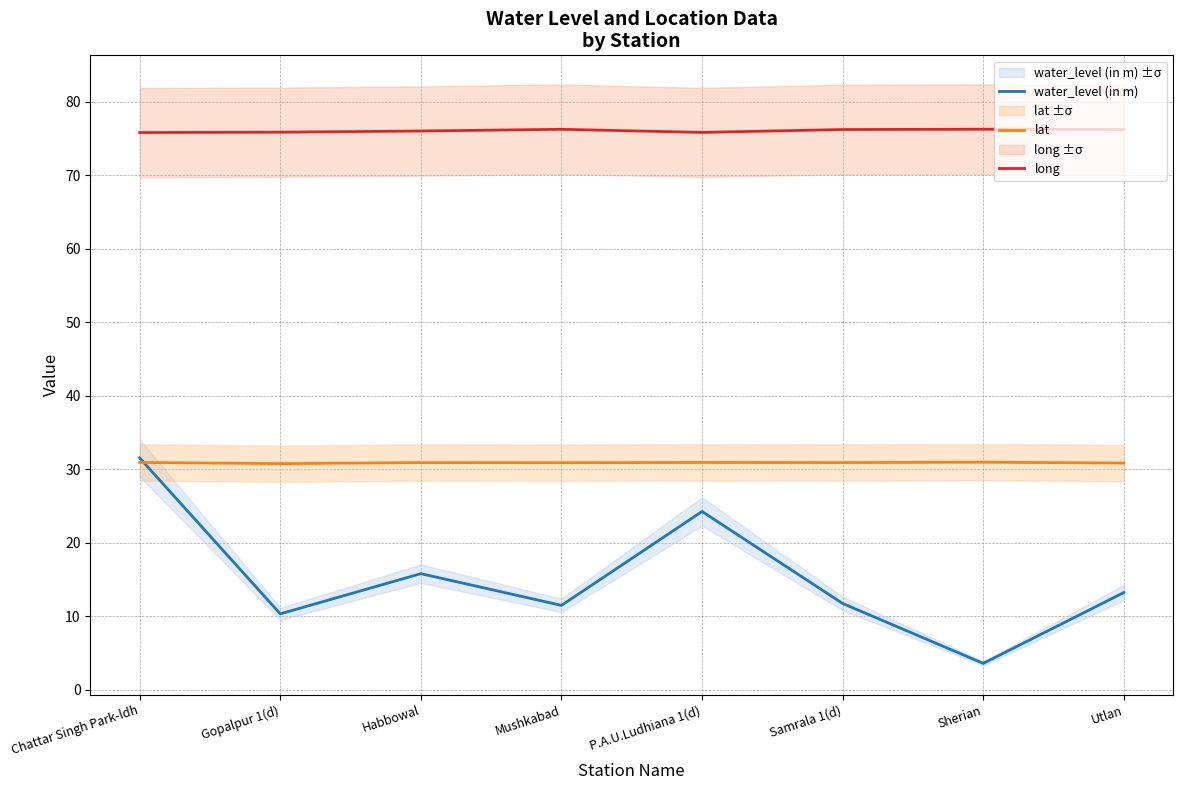

Is the value of lat at Chattar Singh Park-ldh greater than the value of water_level (in m) at Gopalpur 1(d)?

Yes